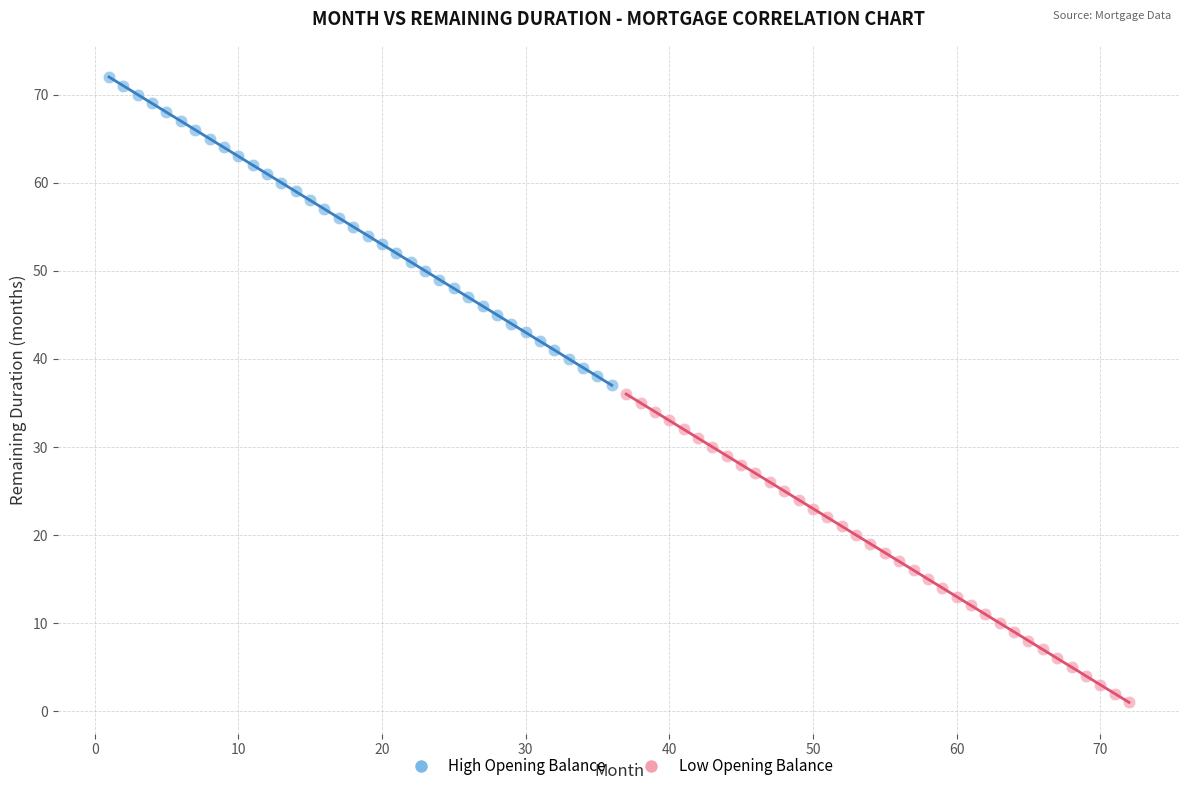

Which series reaches the maximum Y coordinate?

High Opening Balance